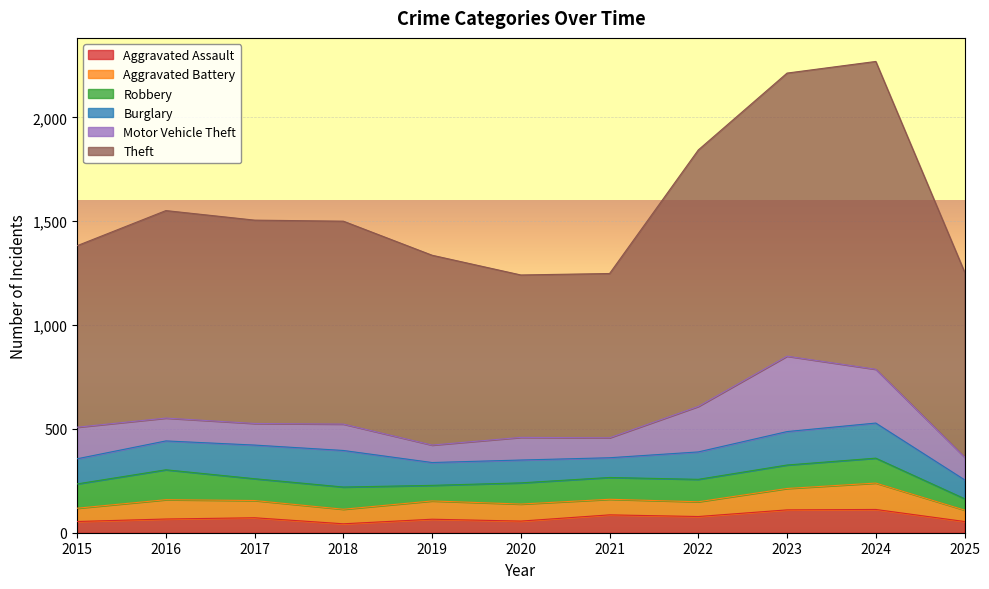

Where is the first local maximum for Aggravated Assault?

2017